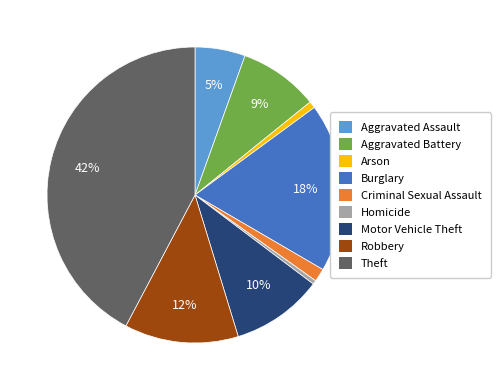

True or false: Aggravated Assault accounts for 5% of the total.

True